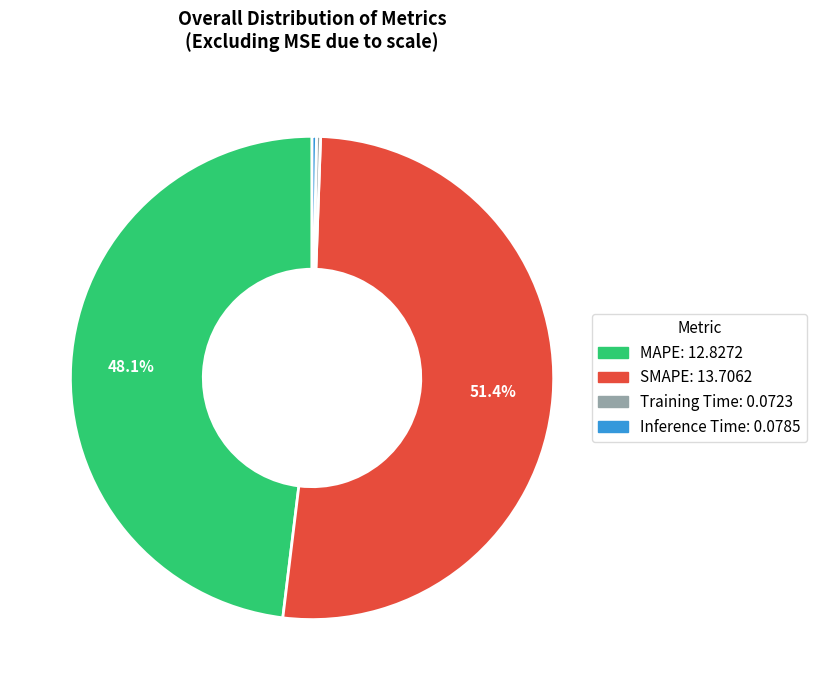

Which category has the biggest portion of the pie?

SMAPE